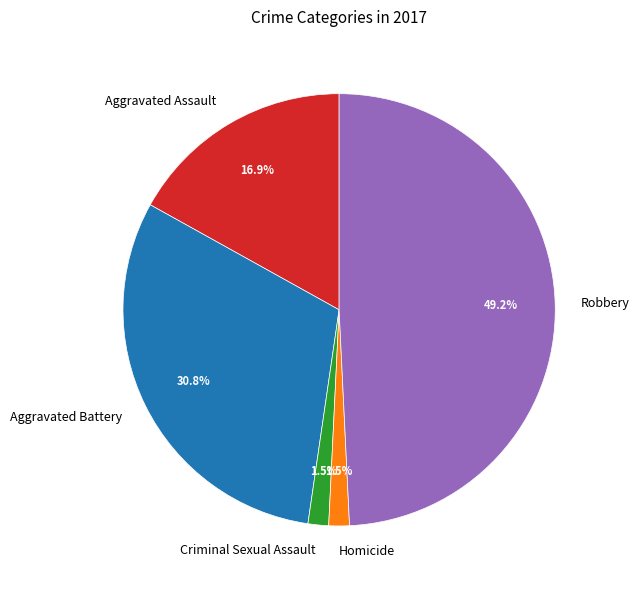

How many slices are in this pie chart?

5